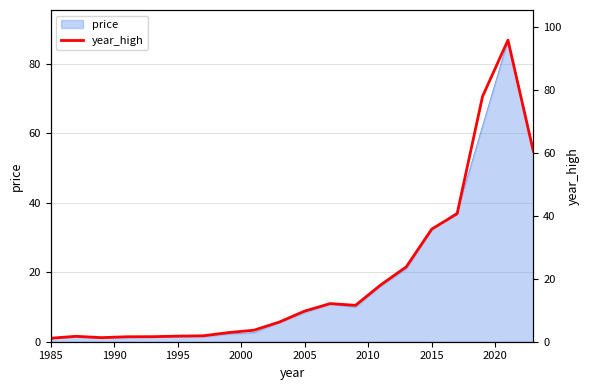

What is the maximum value for price?

86.8